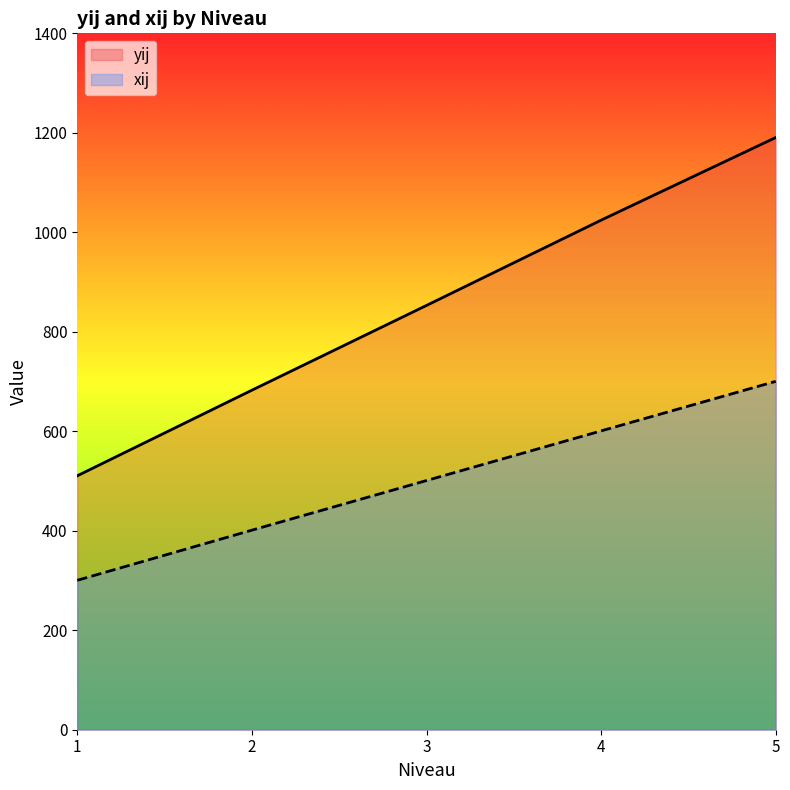

What is the value of the xij point at the 14th from the left?

700.5